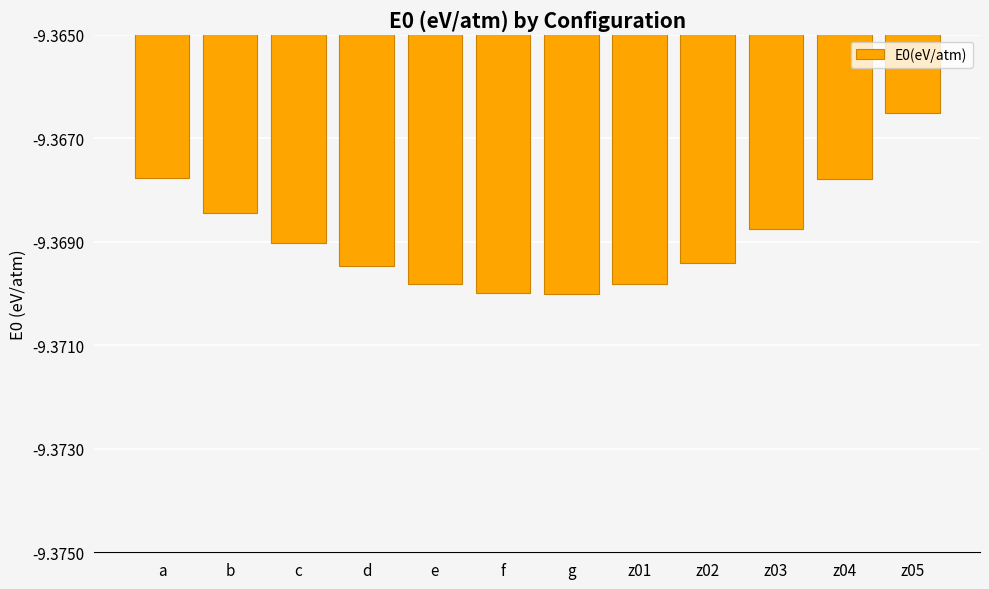

Which has a higher value, z04 or c?

z04